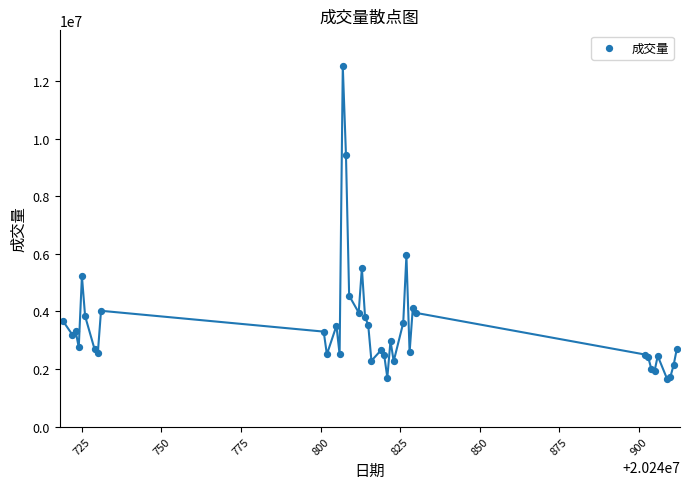

What Y value in the scatter plot is closest to 7075950?

5948200